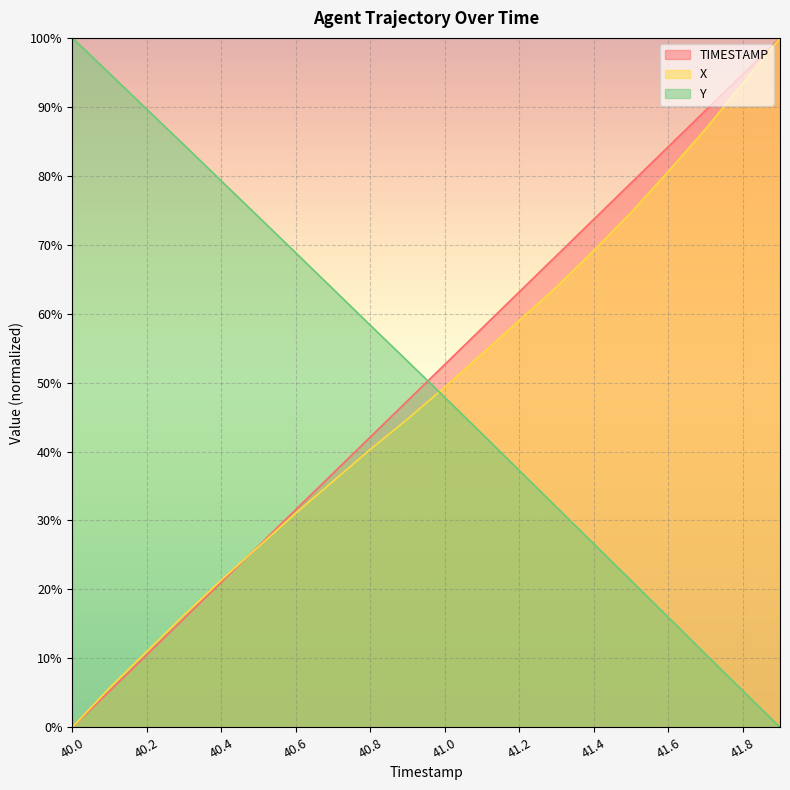

True or false: X has more than 1 interior local peaks.

False